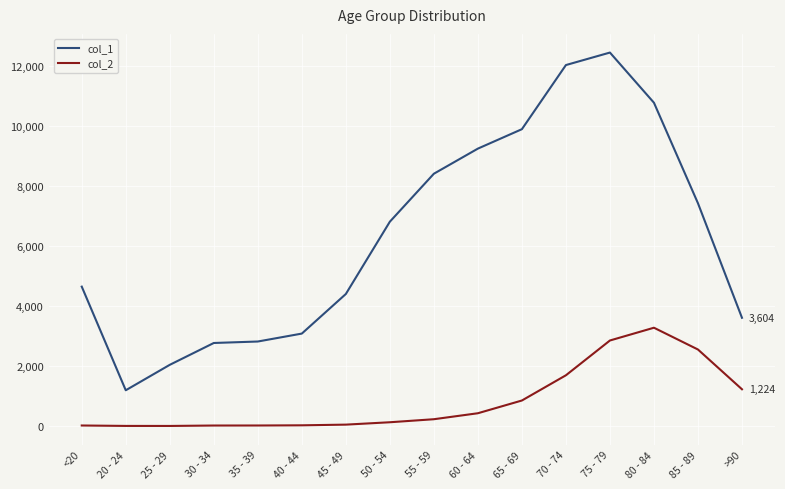

Is the value of col_2 at <20 greater than the value of col_1 at 70 - 74?

No